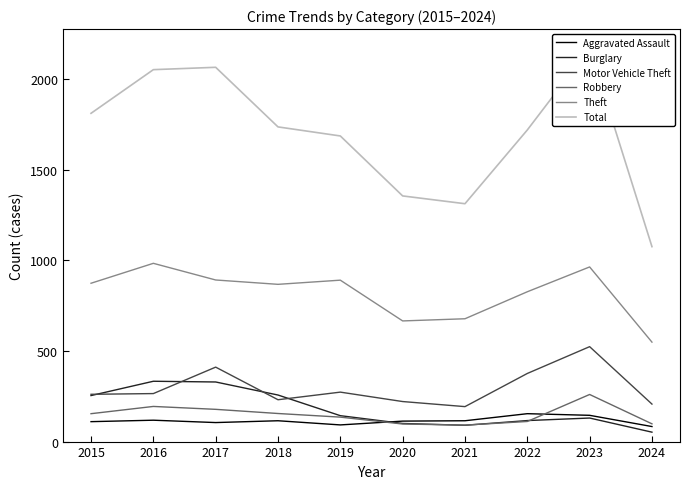

Which series has the largest total across all categories?

Total